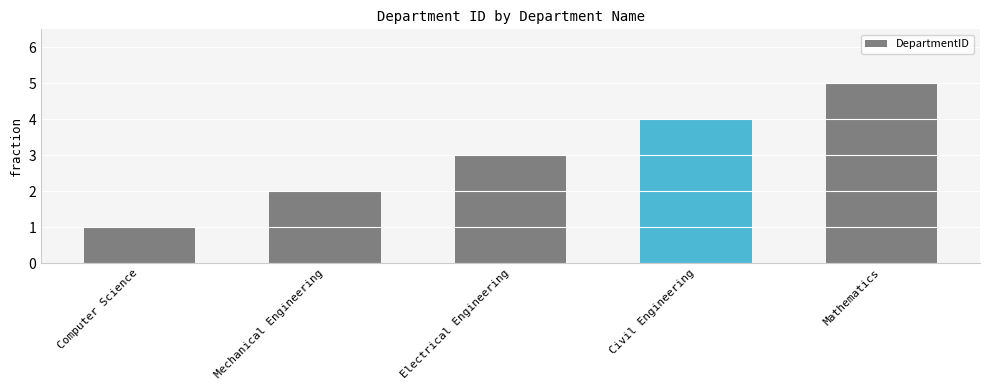

What is the label of the 4th bar from the right?

Mechanical Engineering